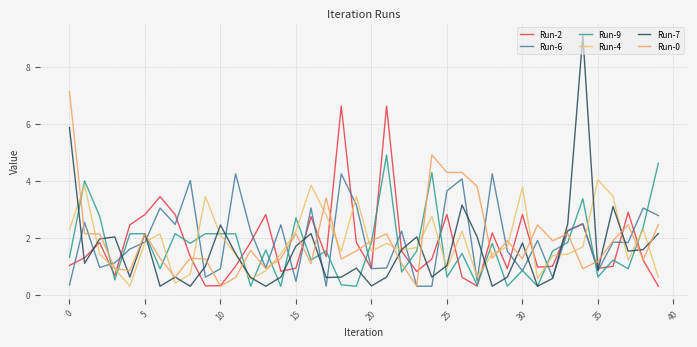

Which series ends up on top after the final intersection of Run-9 and Run-4?

Run-9